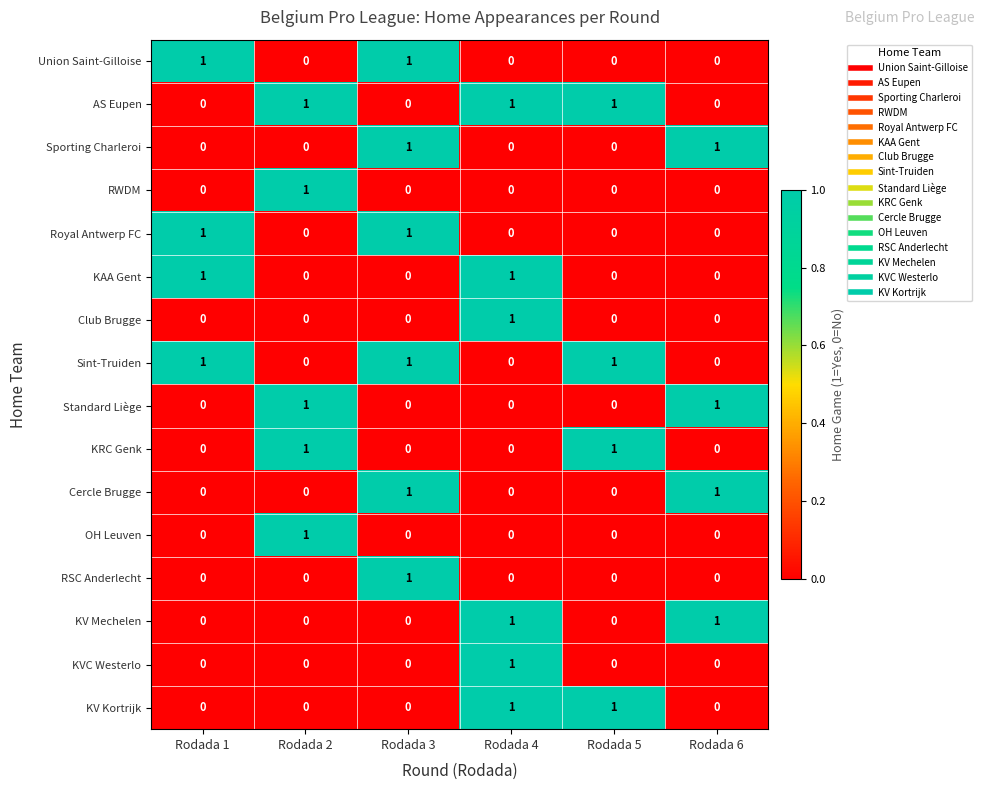

Is it true that KV Kortrijk equals 1 at Rodada 4?

True